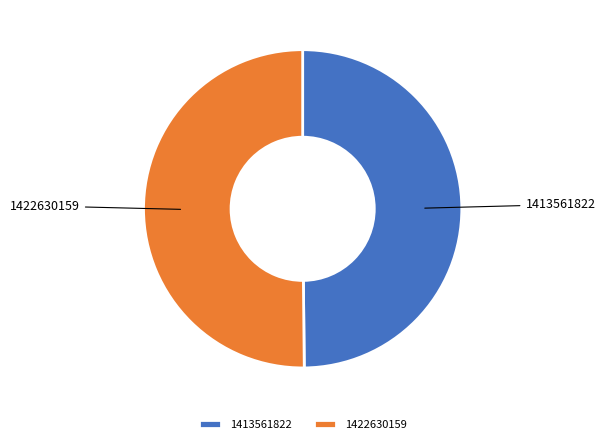

True or false: 1413561822 accounts for 39% of the total.

False